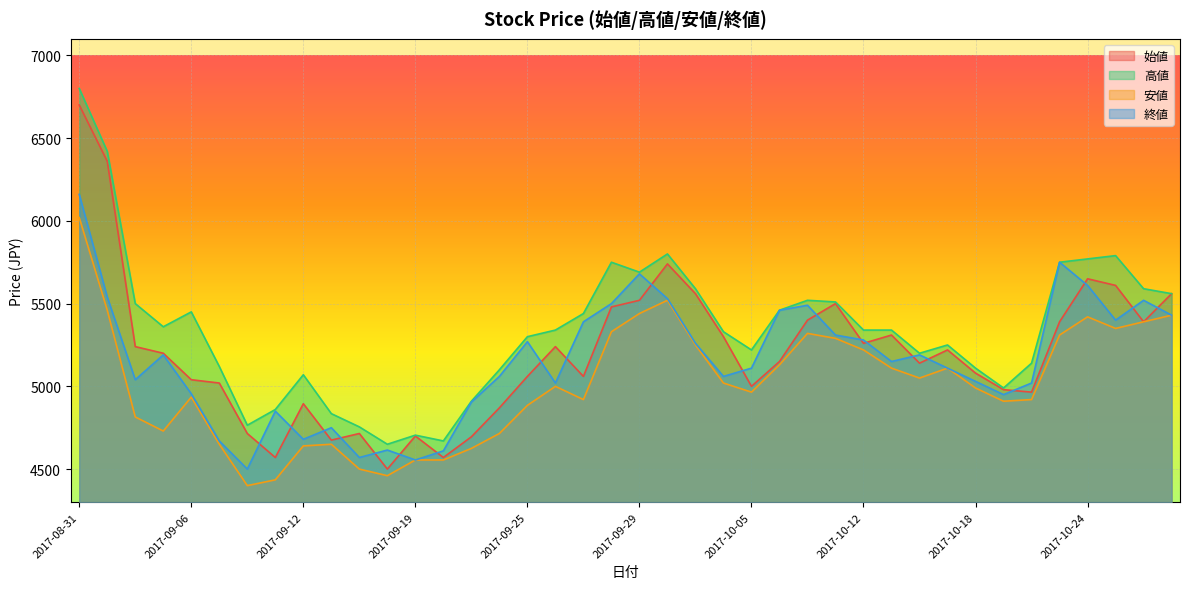

What is the greatest value displayed?

6800